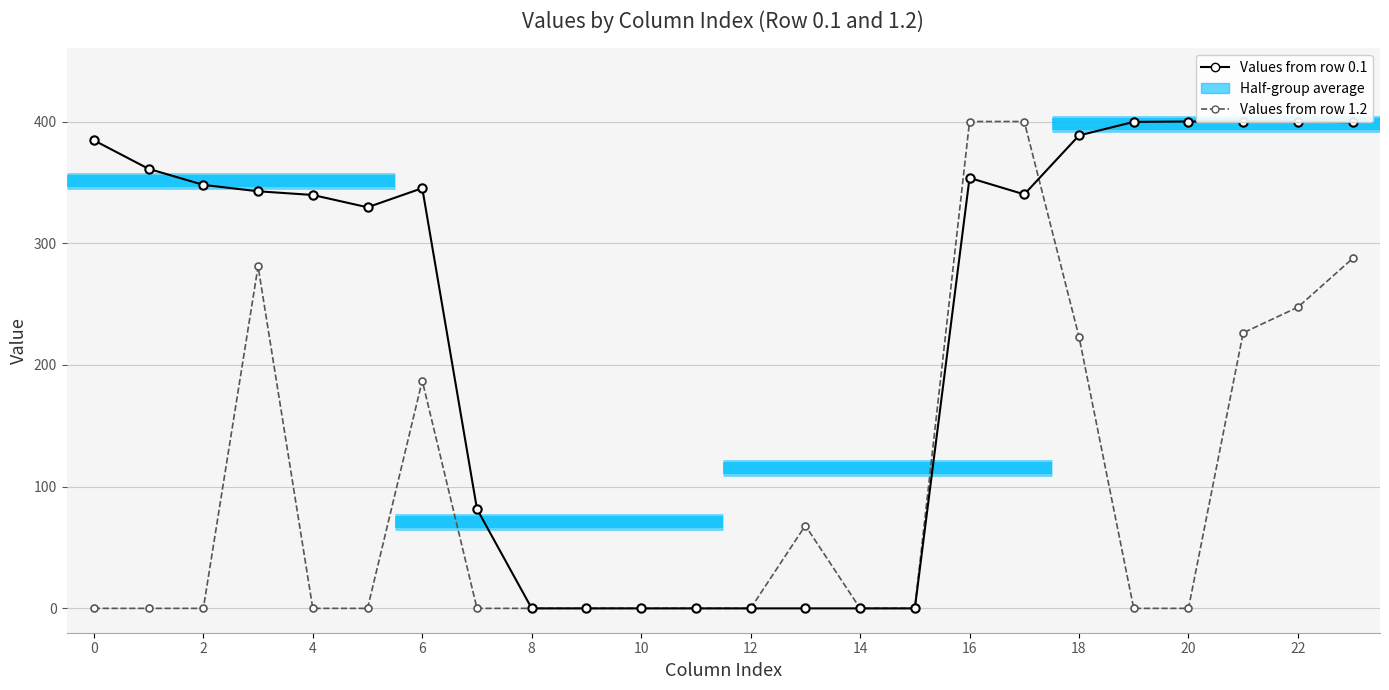

What is the difference between the maximum and minimum values in the Values from row 0.1 series?

400.0